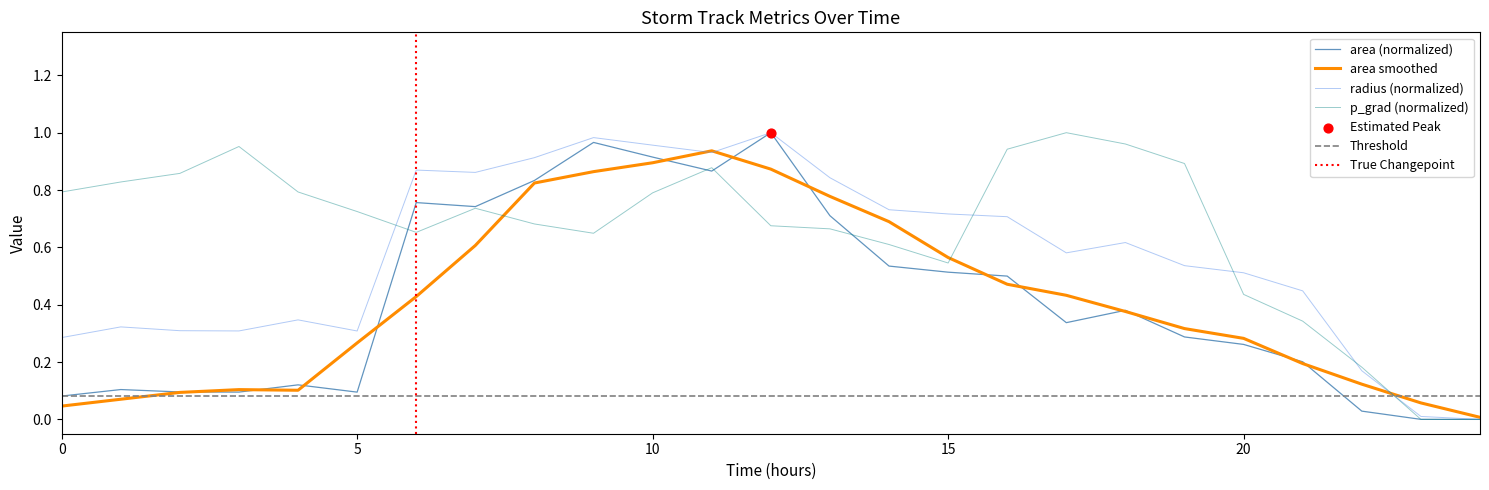

The value of area smoothed at 15 is 0.3. True or false?

False